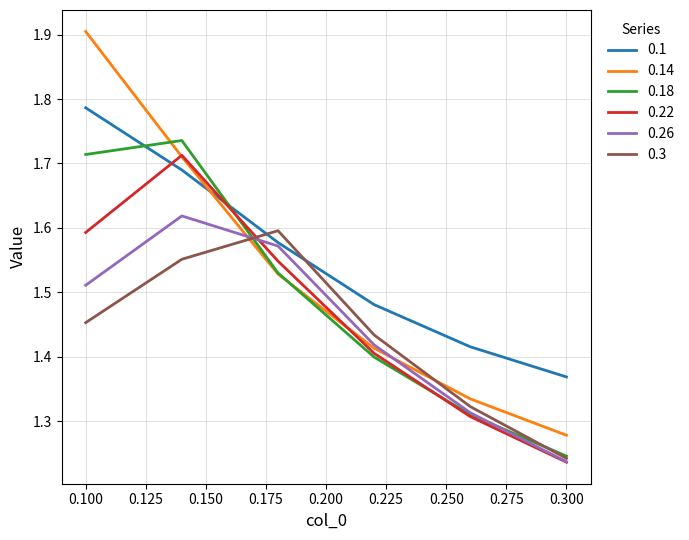

What is the maximum value shown in the chart?

1.9